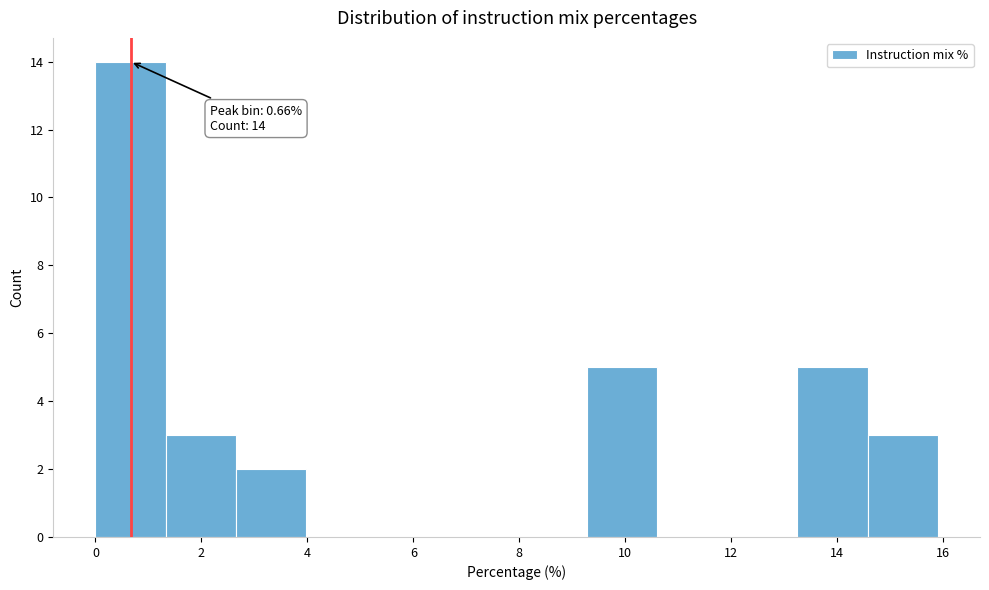

Over which range of the x-axis is the bar tallest?

0.0 to 1.4